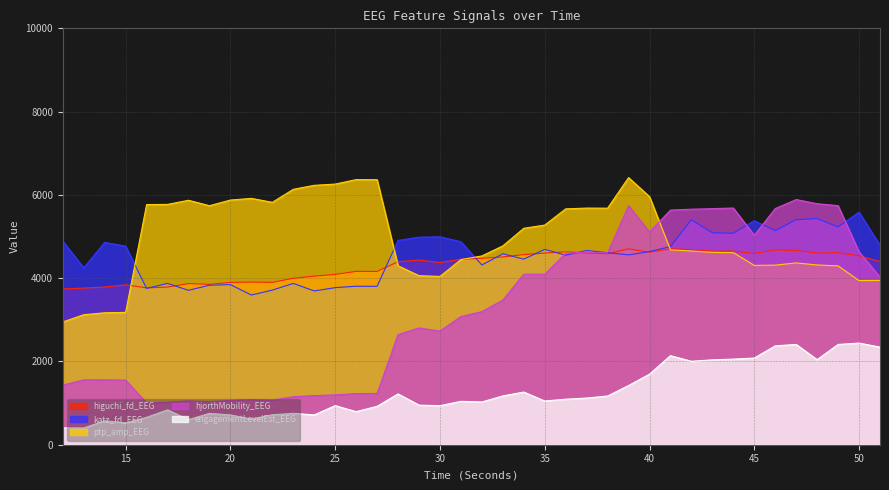

What is the value of the ptp_amp_EEG point at the 35th from the left?

4313.0